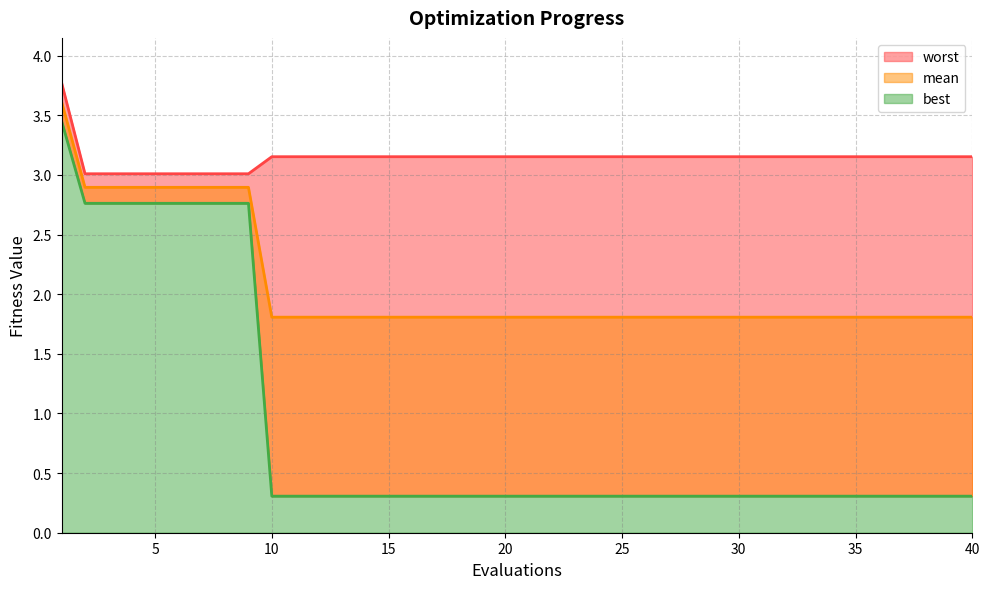

Does the chart display data point markers on the line(s)?

No